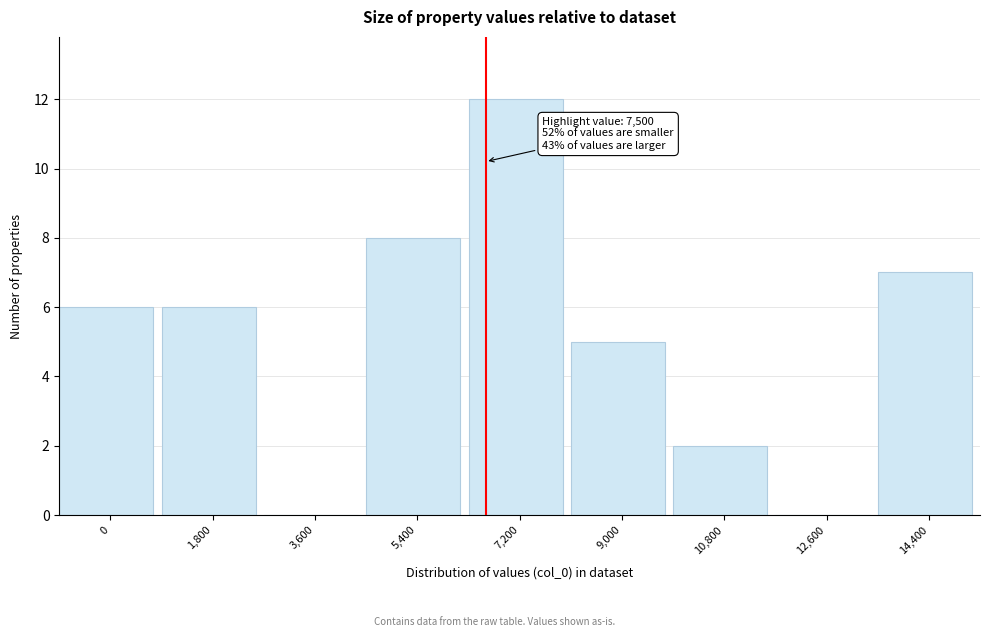

Reading left to right, what are all the values shown in this chart?

0=6	1,800=6	3,600=0	5,400=8	7,200=12	9,000=5	10,800=2	12,600=0	14,400=7